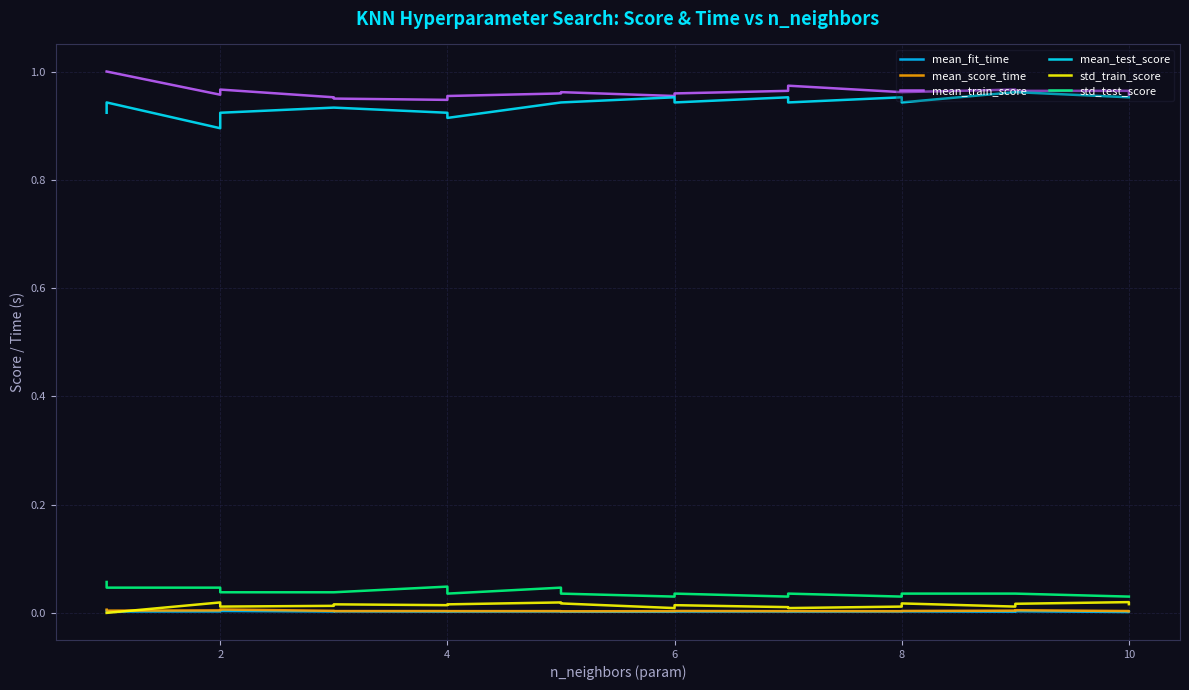

At 8, list the series in order from largest to smallest.

mean_train_score, mean_test_score, std_test_score, std_train_score, mean_score_time, mean_fit_time